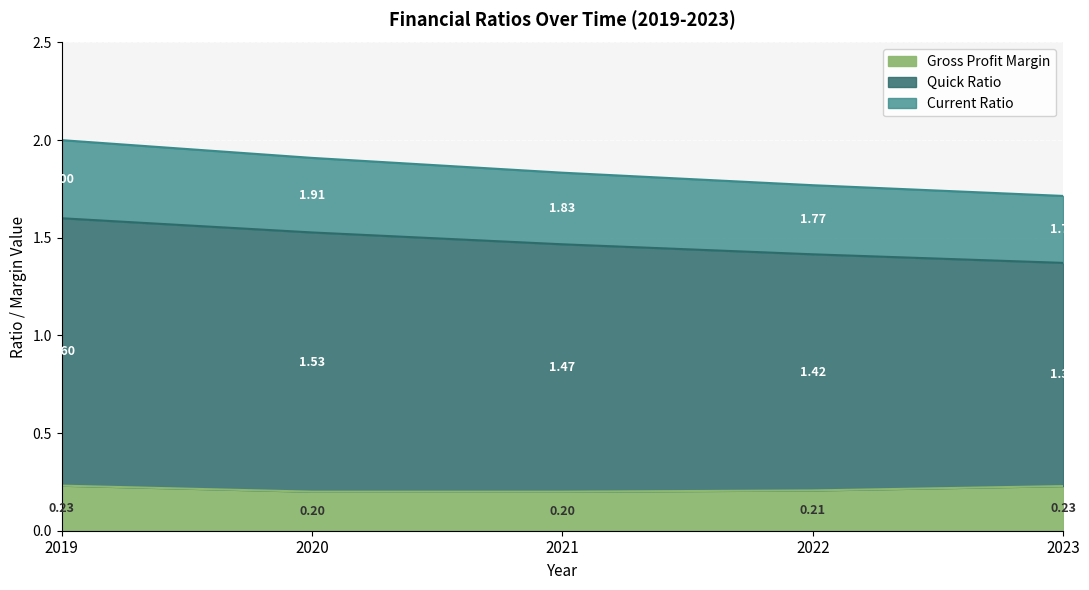

What is the total value across all series at 2019?

2.0